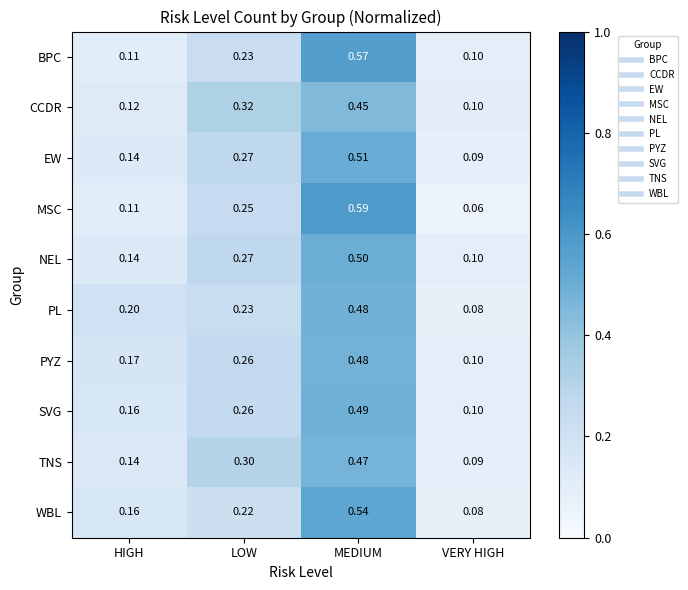

What is the smallest value displayed?

0.1